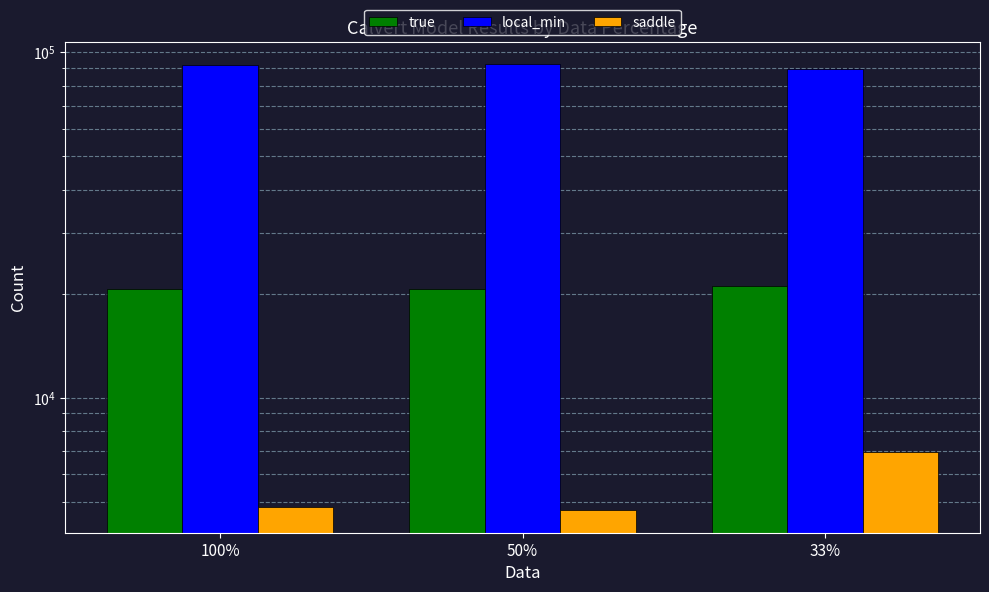

Where does the saddle series first go above 4808?

33%